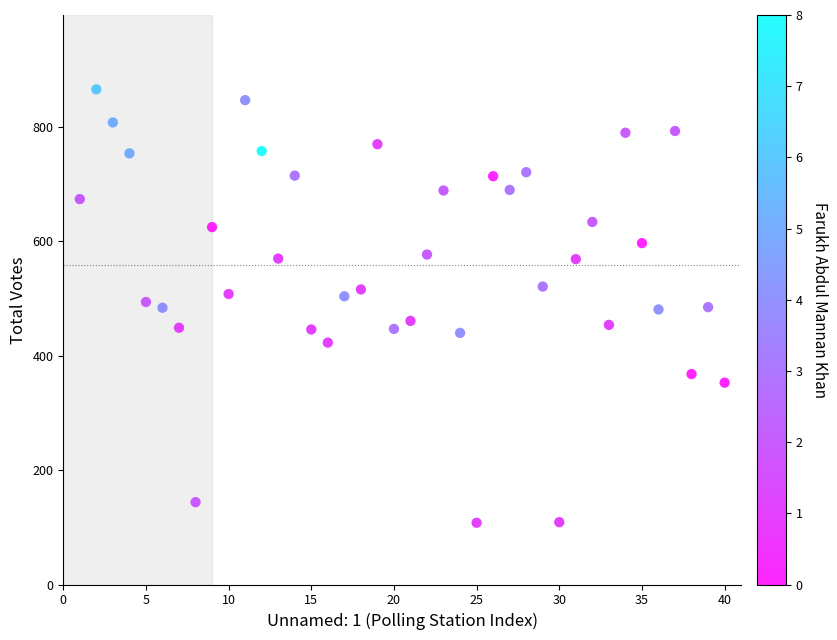

What is the range of Y values (max minus min)?

758